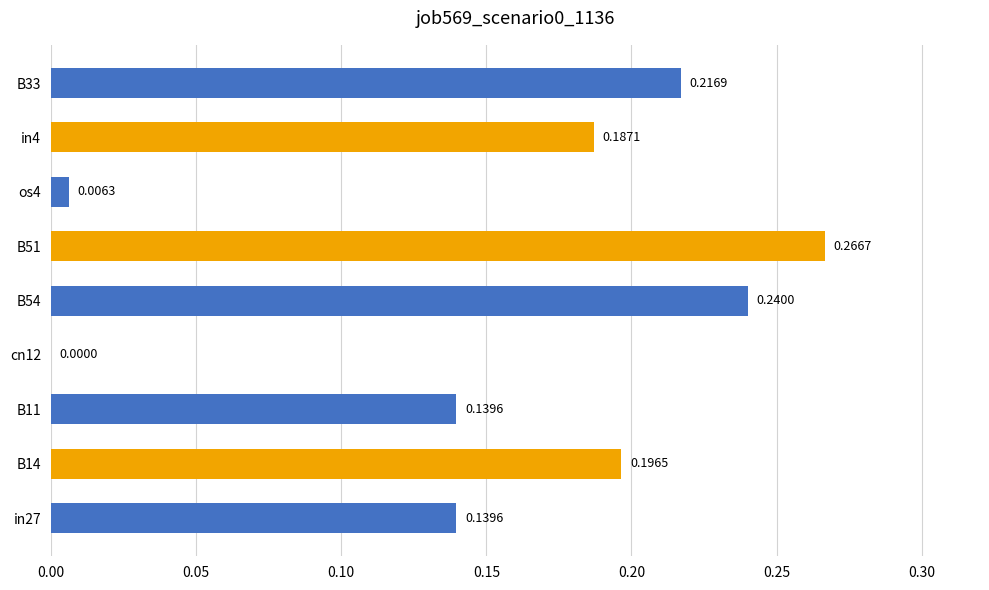

Which has a higher value, os4 or B51?

B51